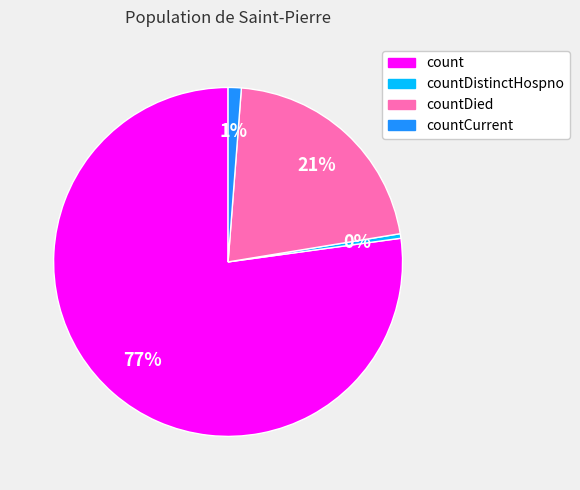

What is the ratio of the value at count to the value at countDistinctHospno?

183.3